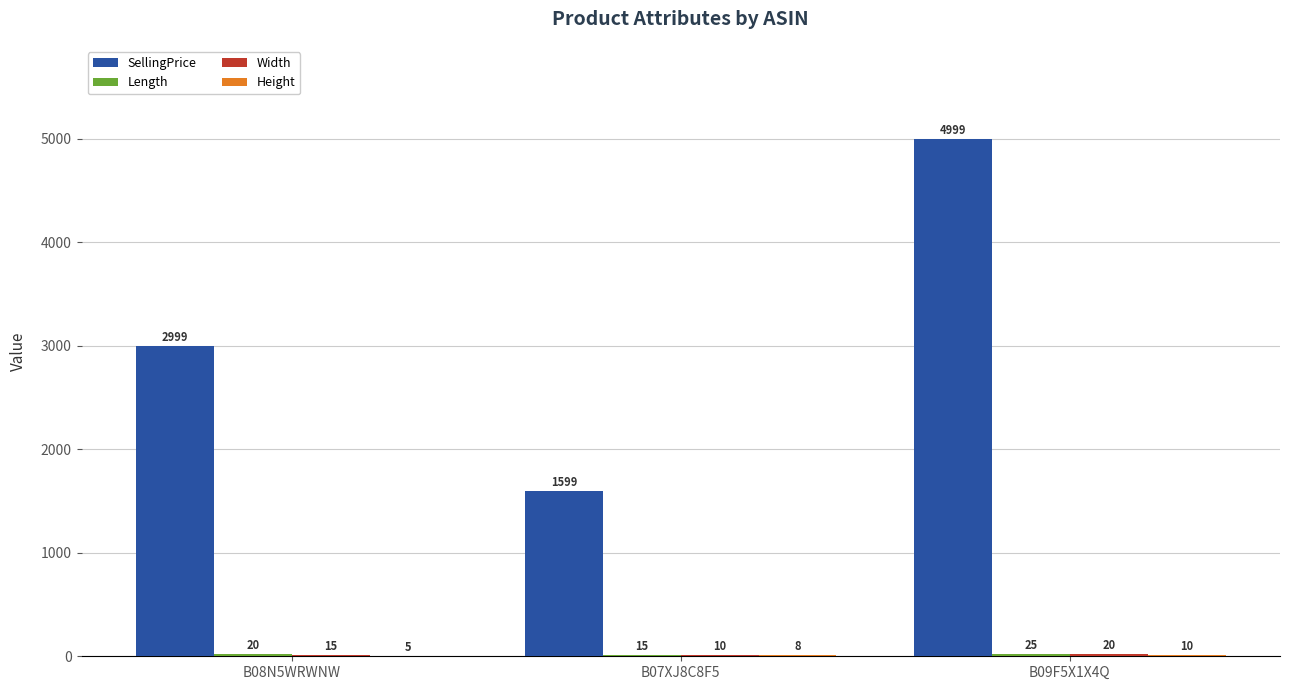

Read the SellingPrice value at B09F5X1X4Q, to the nearest 10.

5000